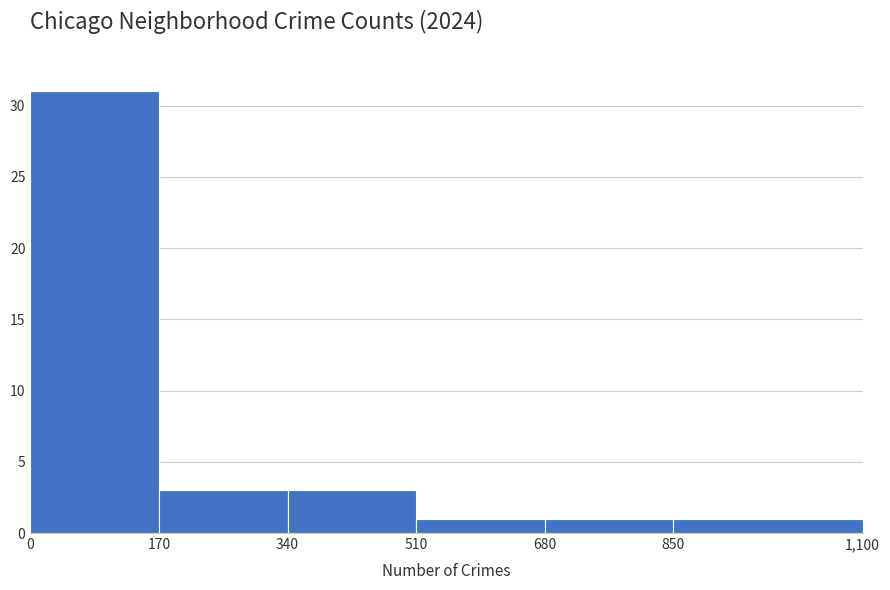

Reading left to right, list every bar in this chart as the range it spans on the x-axis followed by its height. The values are not printed on the chart, so give them approximately, as read against the axis.

0 to 170: 31
170 to 340: 3
340 to 510: 3
510 to 680: 1
680 to 850: 1
850 to 1,100: 1